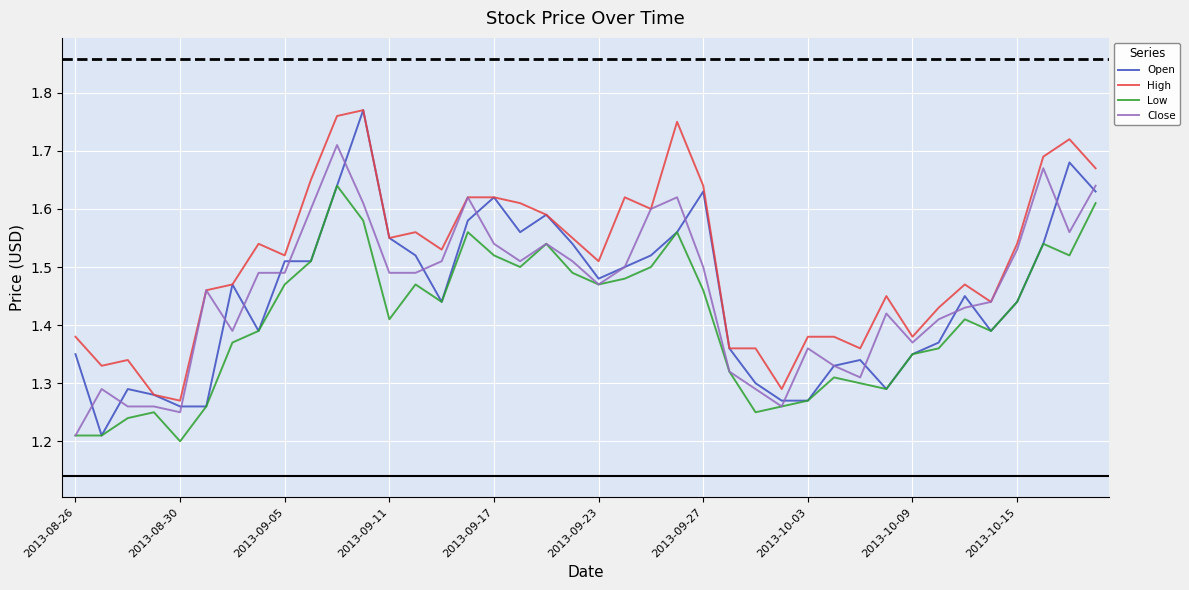

What are all the series names shown in the legend?

Open, High, Low, Close